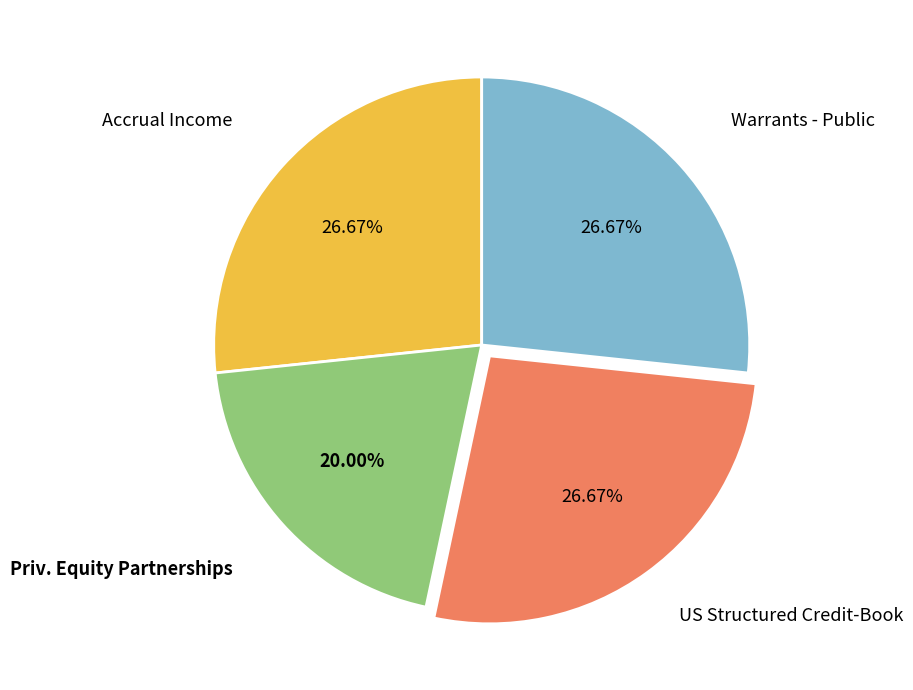

Does US Structured Credit-Book represent more than half of the total?

No